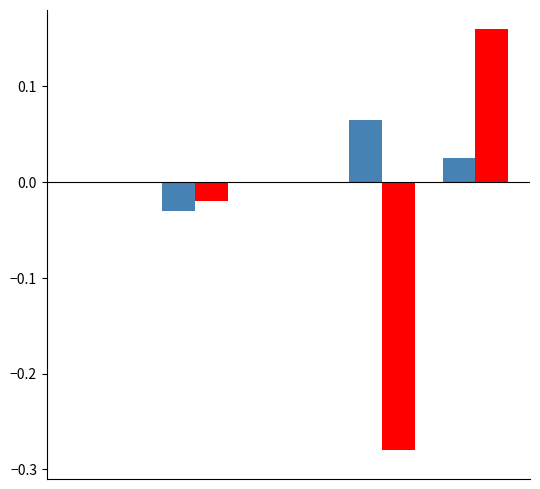

Reading right to left, transcribe all the data shown in this chart.

Level (A): 0.0	0.1	0.0	-0.0	0.0
Level (B): 0.2	-0.3	0.0	-0.0	0.0